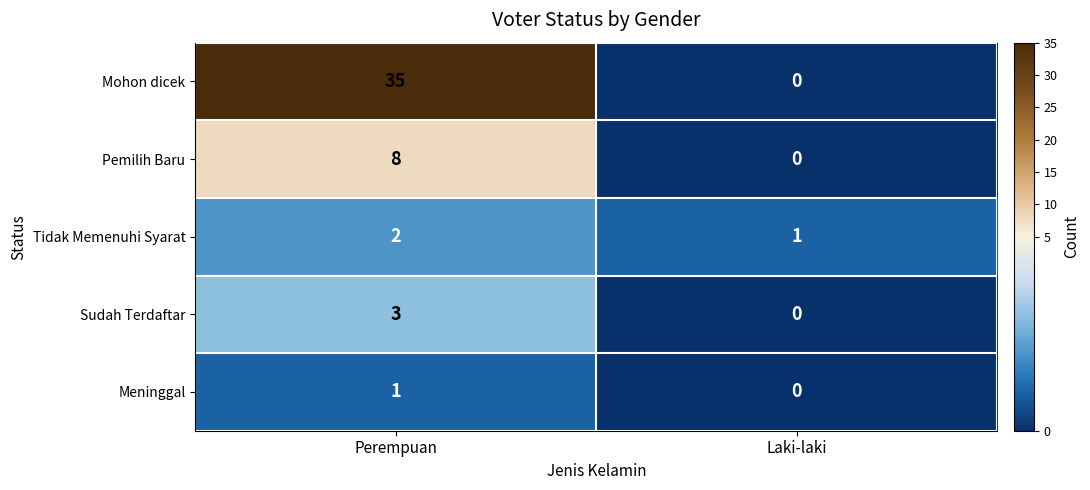

What is the maximum value shown in the chart?

35